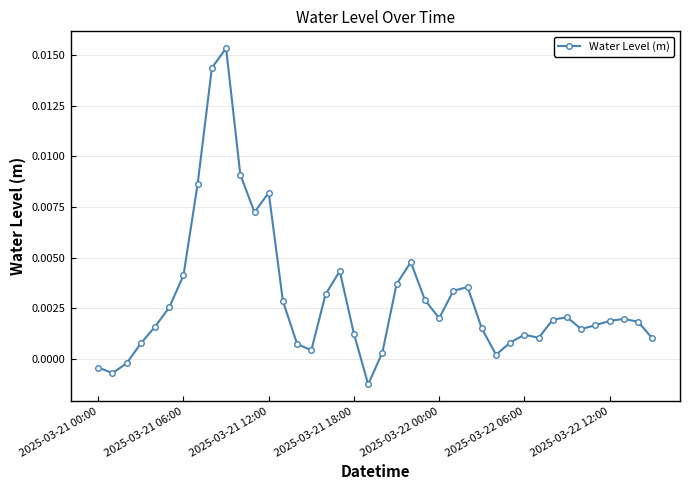

True or false: there are more than 0 points higher than both neighbors.

True